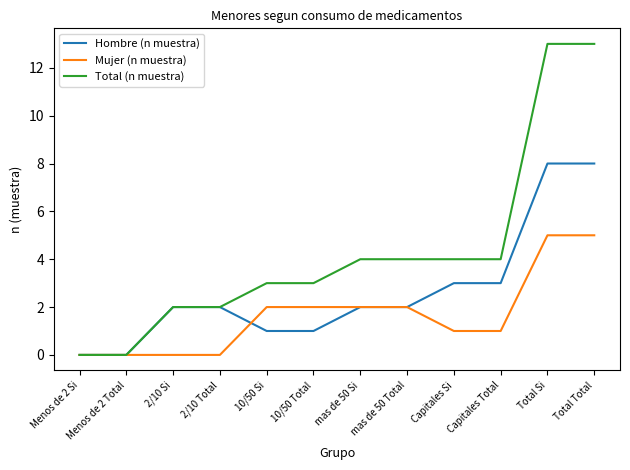

True or false: Hombre (n muestra) has a value of 0 at Menos de 2 Total.

True